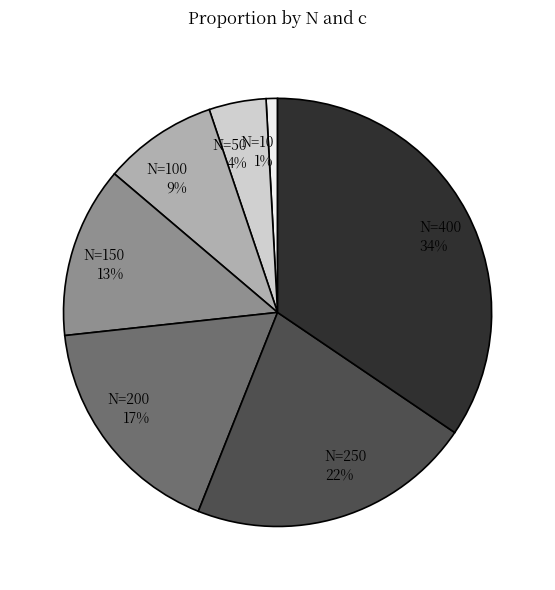

Which category has the biggest portion of the pie?

N=400